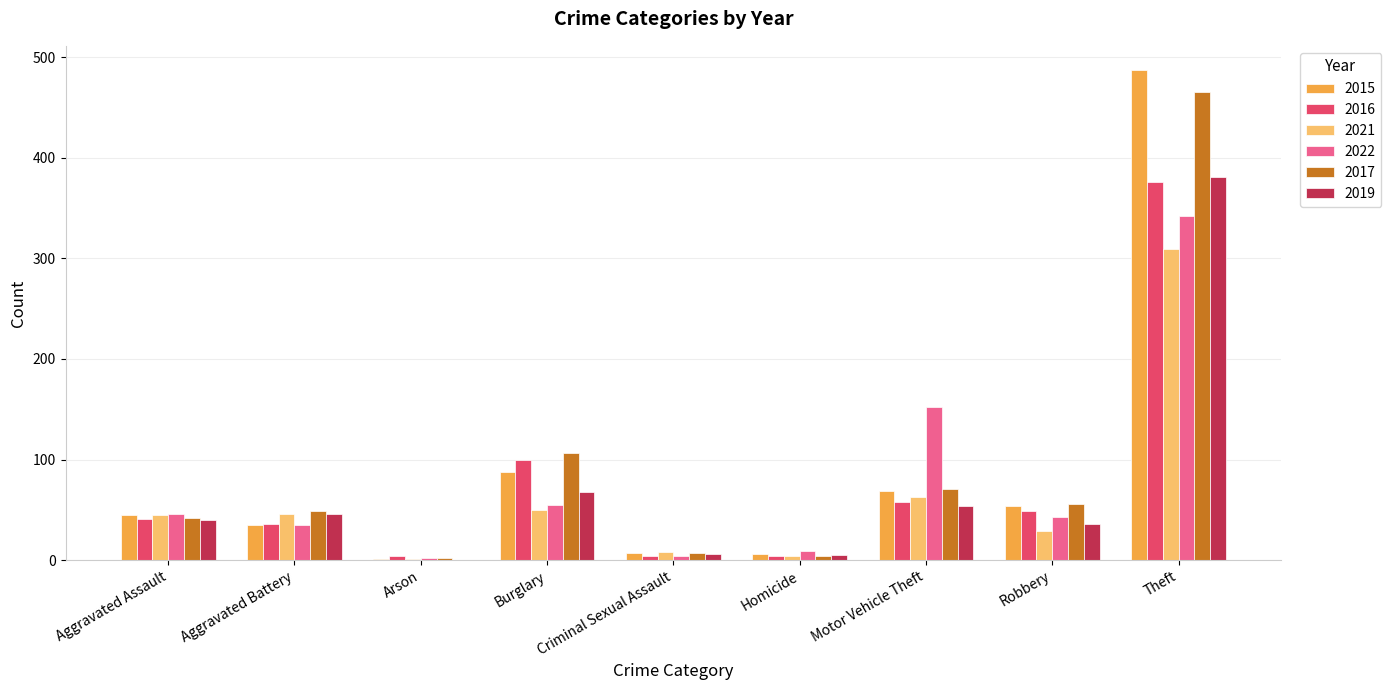

At which label is 2019 closest to 190?

Burglary